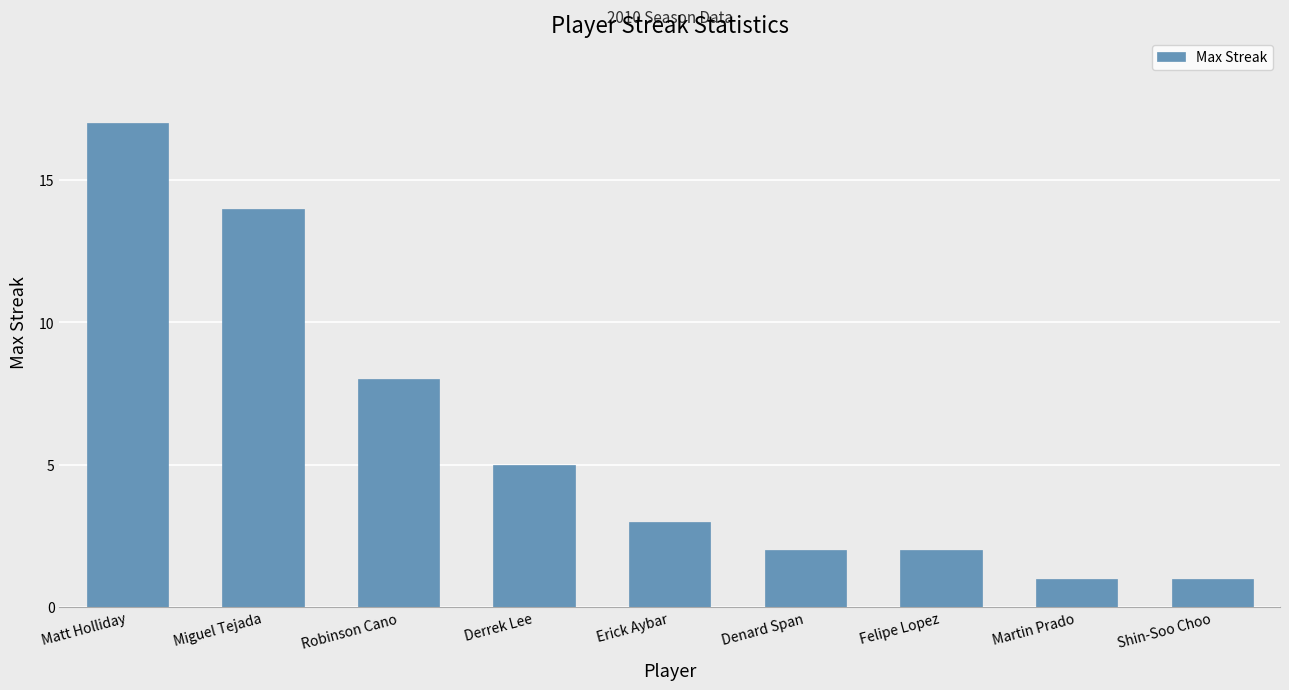

Does the chart contain any negative values?

No